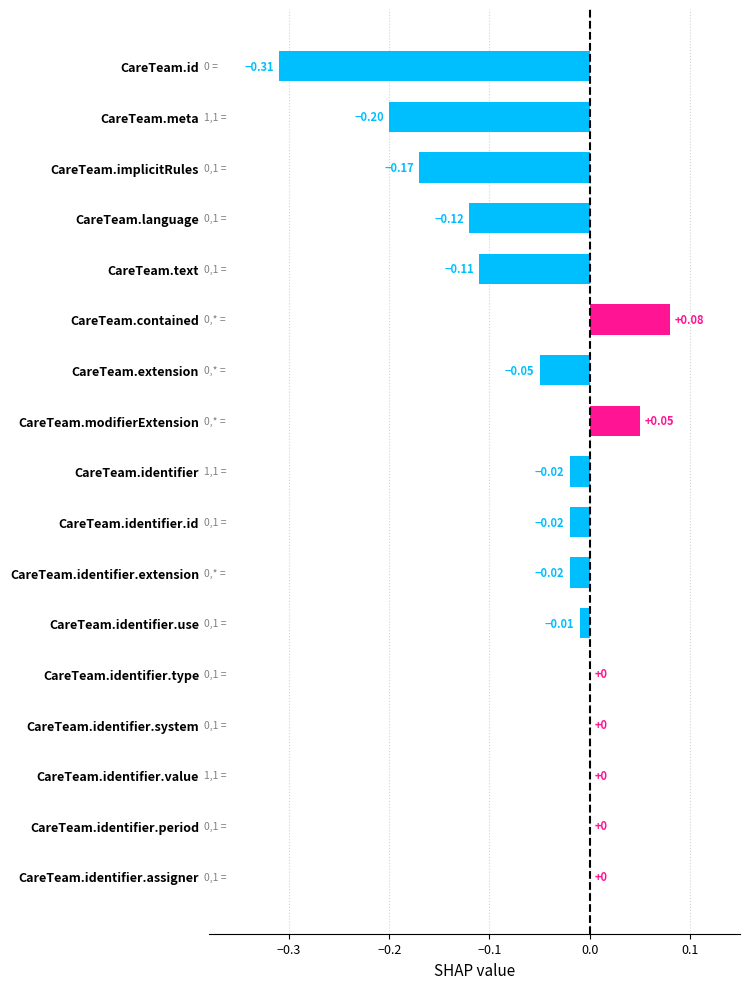

Between CareTeam.identifier.extension and CareTeam.modifierExtension, which is larger?

CareTeam.modifierExtension